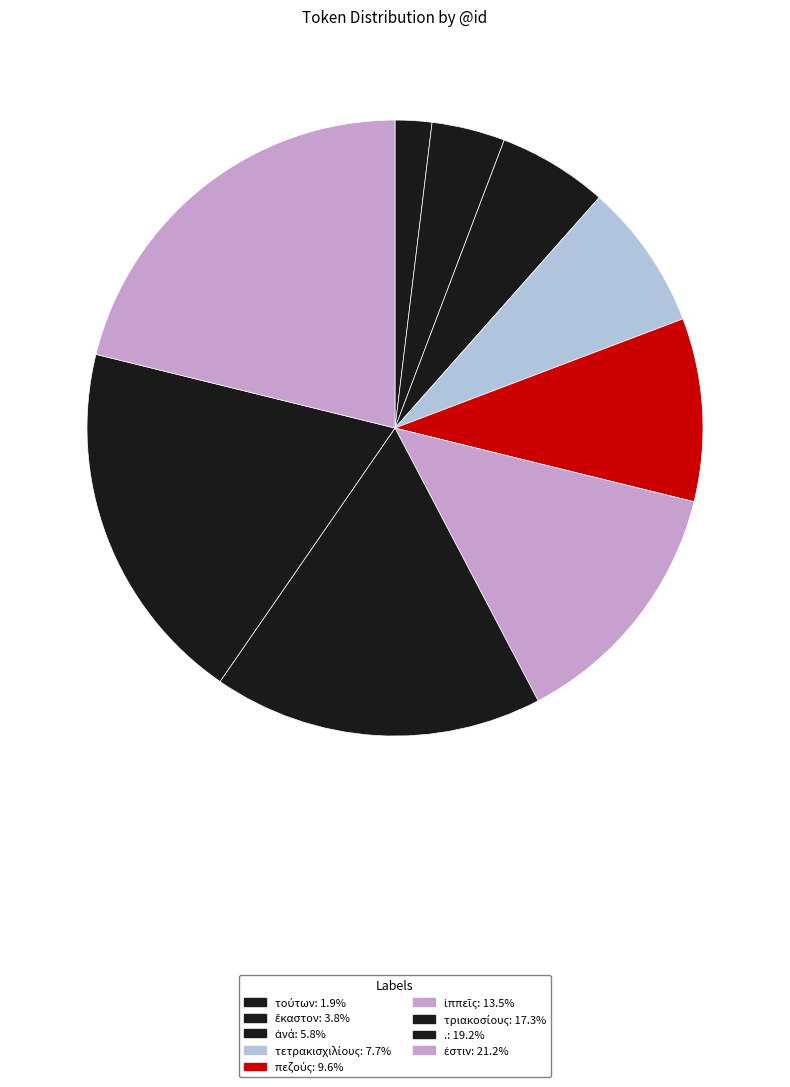

To the nearest percent, what is the difference between the largest and smallest slice percentages?

19%